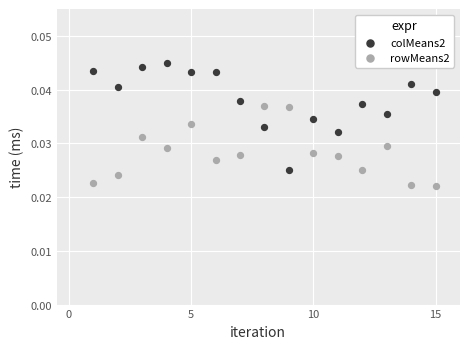

Which series has the largest Y range (max minus min)?

colMeans2